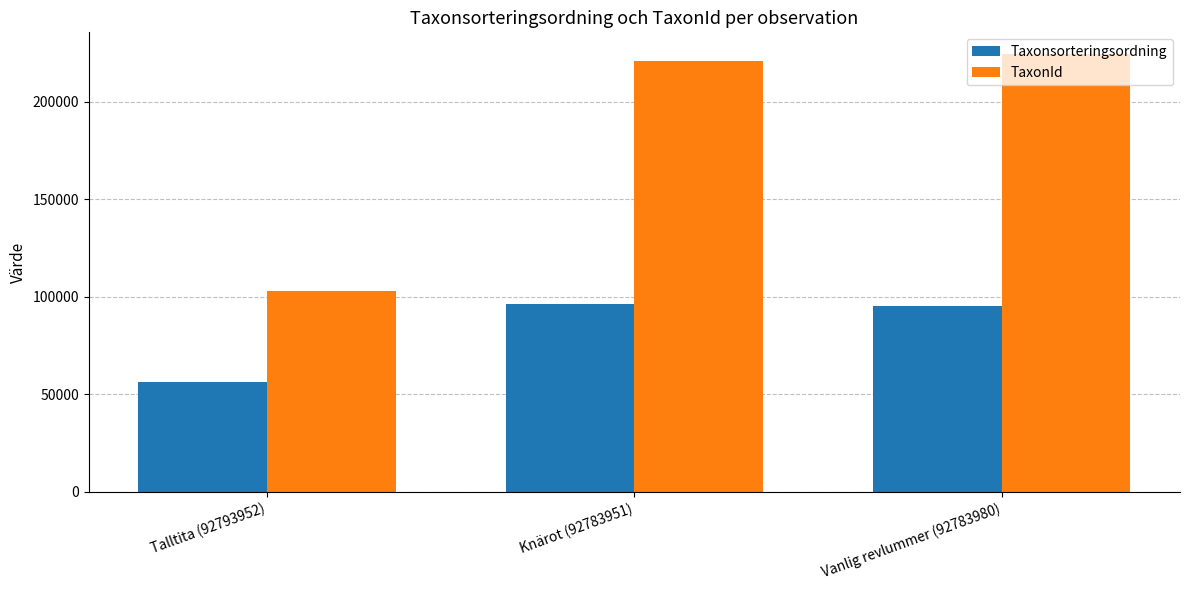

The value of Taxonsorteringsordning at Knärot (92783951) is 127578. True or false?

False